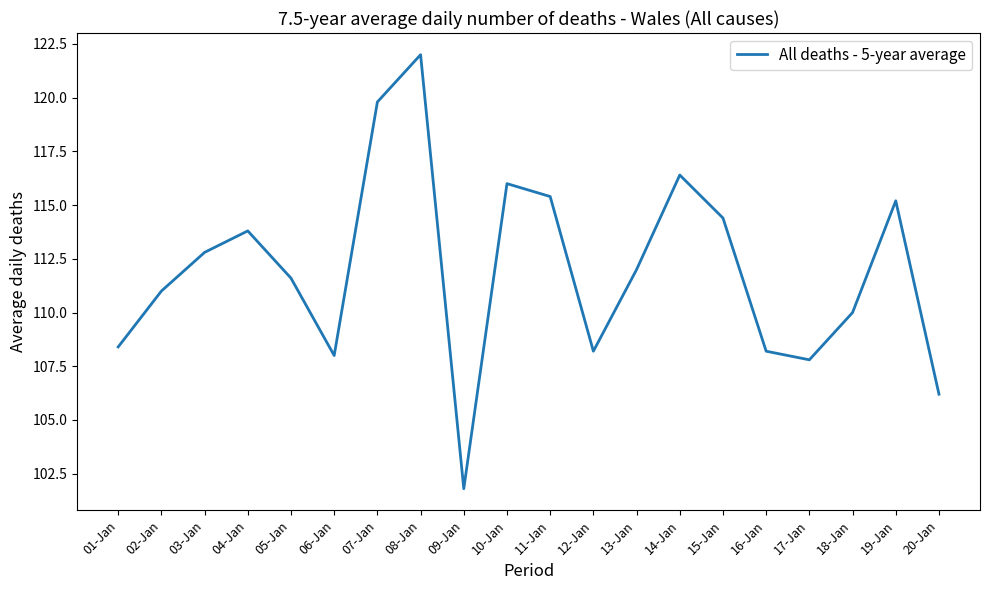

At which label does the data first exceed 112?

03-Jan